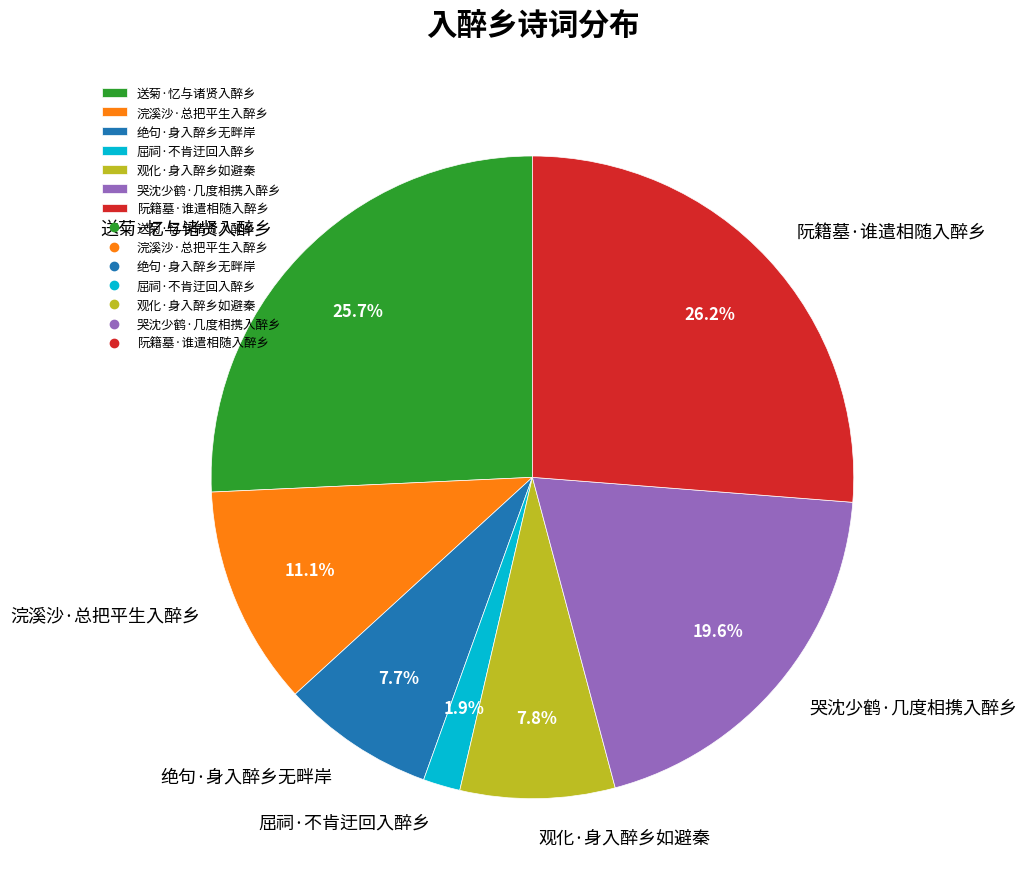

To the nearest percent, what percentage of the pie is 浣溪沙·总把平生入醉乡?

11%